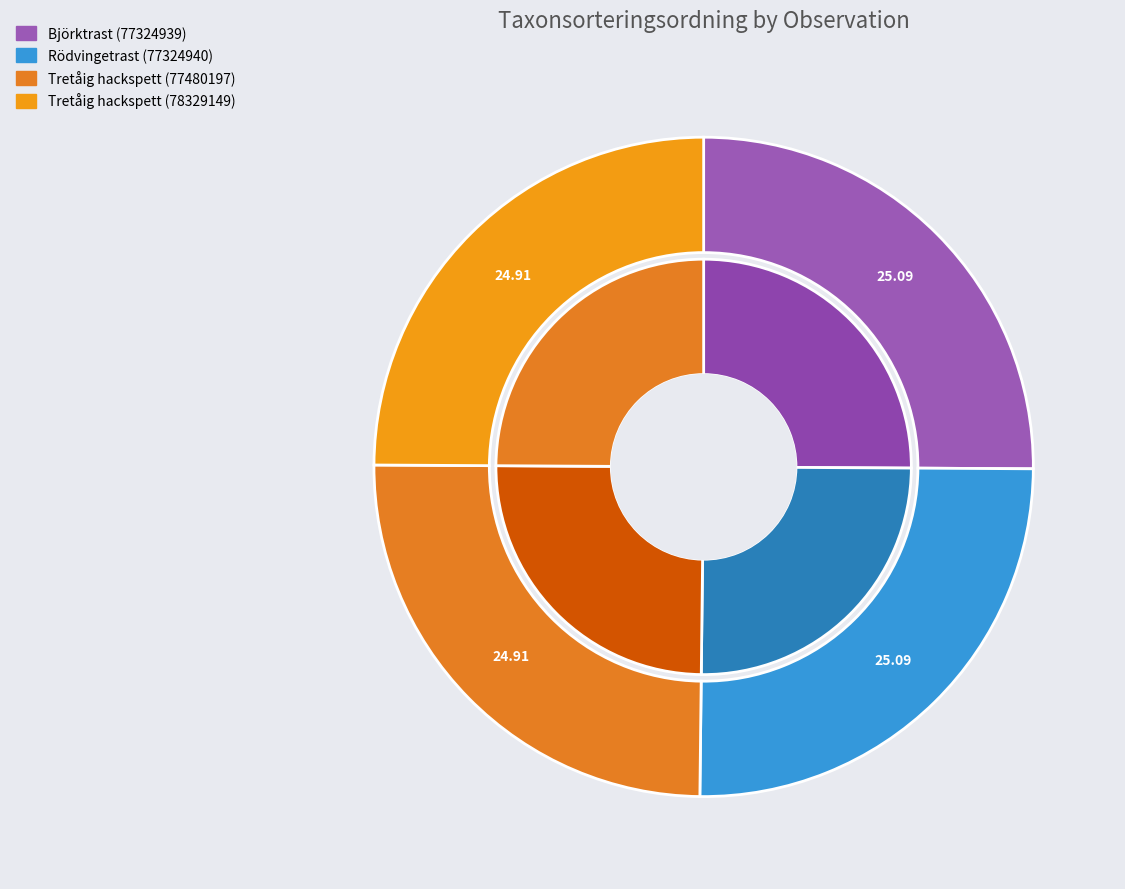

Which has a higher value, Tretåig hackspett (77480197) or Björktrast (77324939)?

Björktrast (77324939)